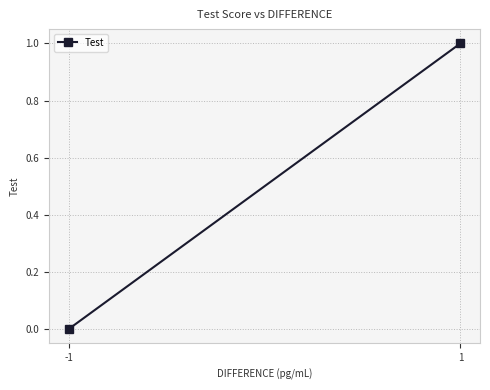

The chart shows a value of 1 at 1. True or false?

False